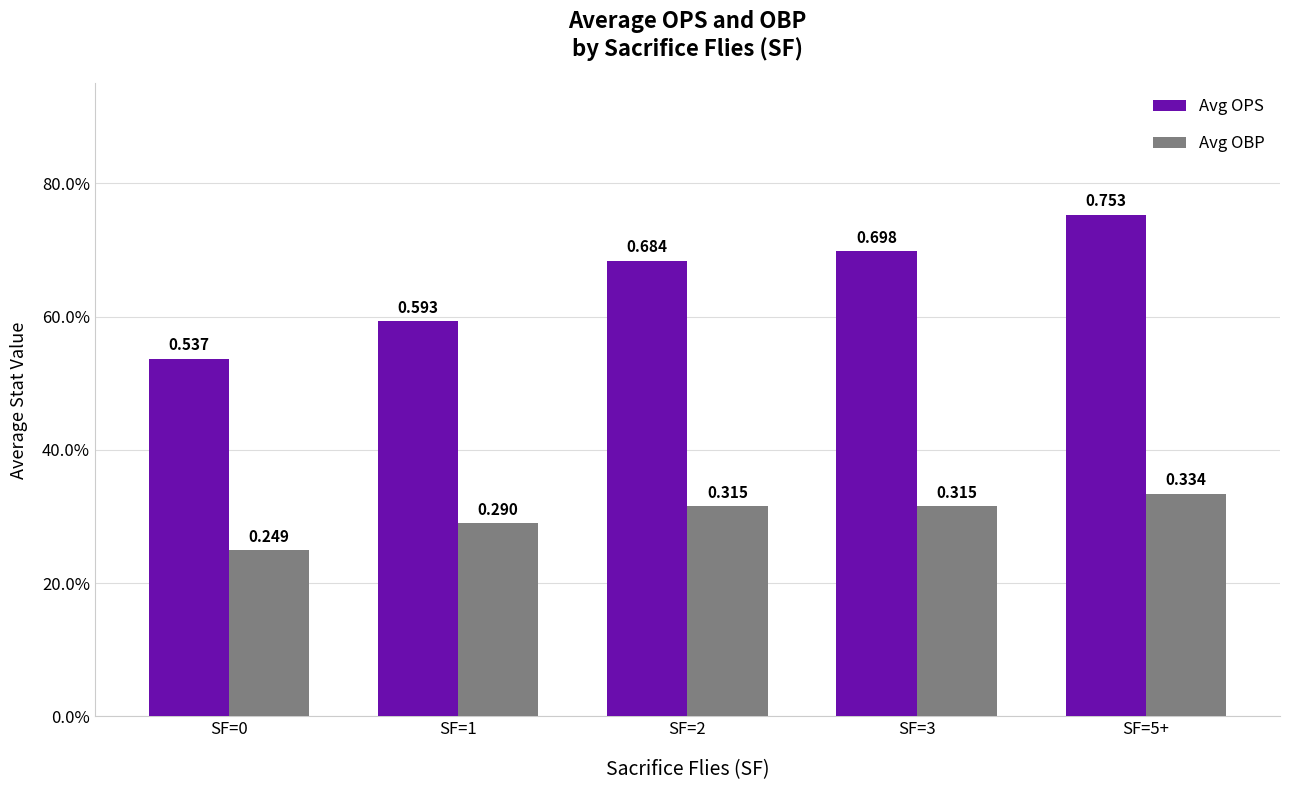

What are all the series names shown in the legend?

Avg OPS, Avg OBP